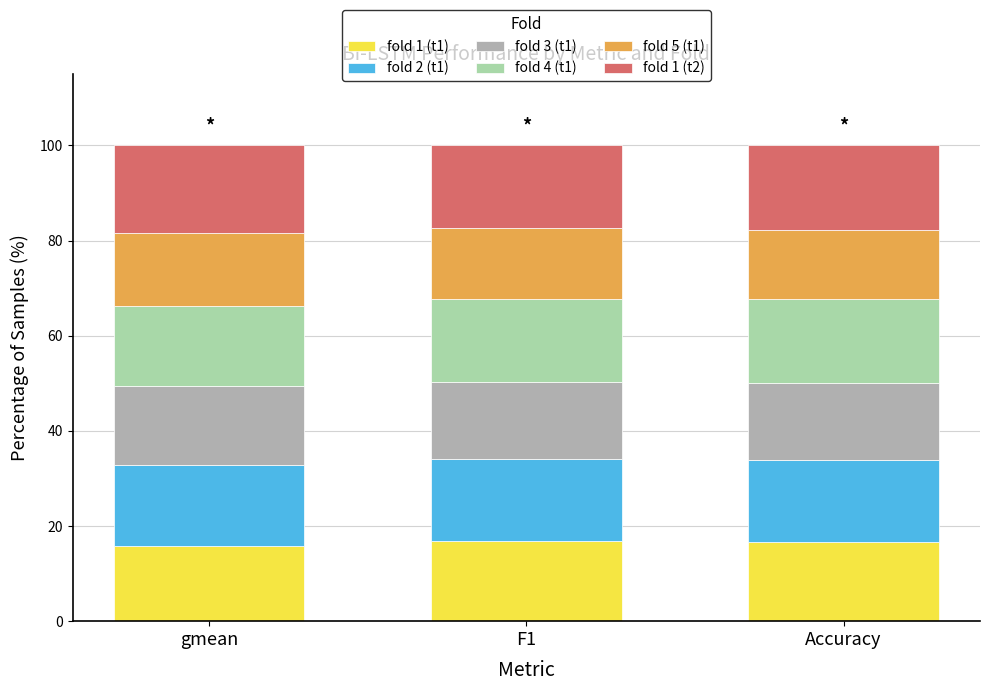

What is the average value of the fold 1 (t1) series?

16.4